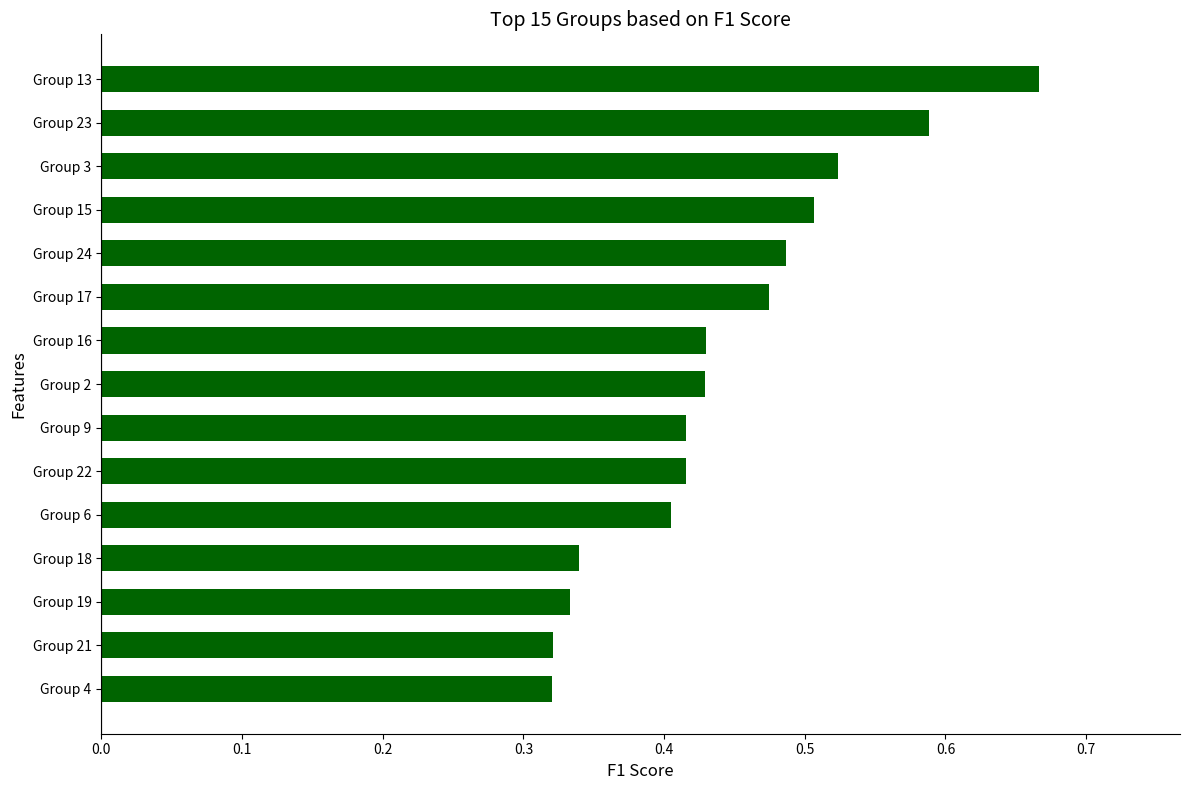

Between Group 3 and Group 17, which is larger?

Group 3